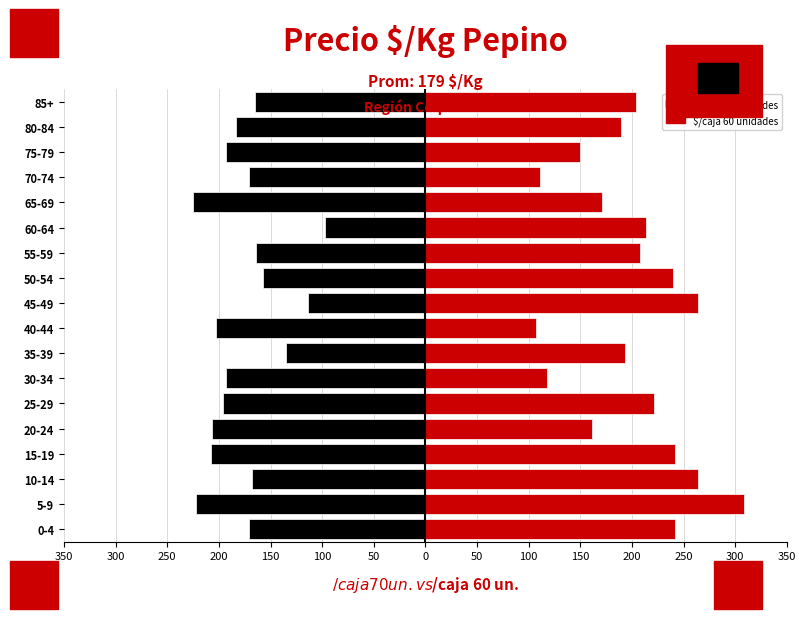

At 45-49, list the series in order from smallest to largest.

$/caja 70 unidades, $/caja 60 unidades